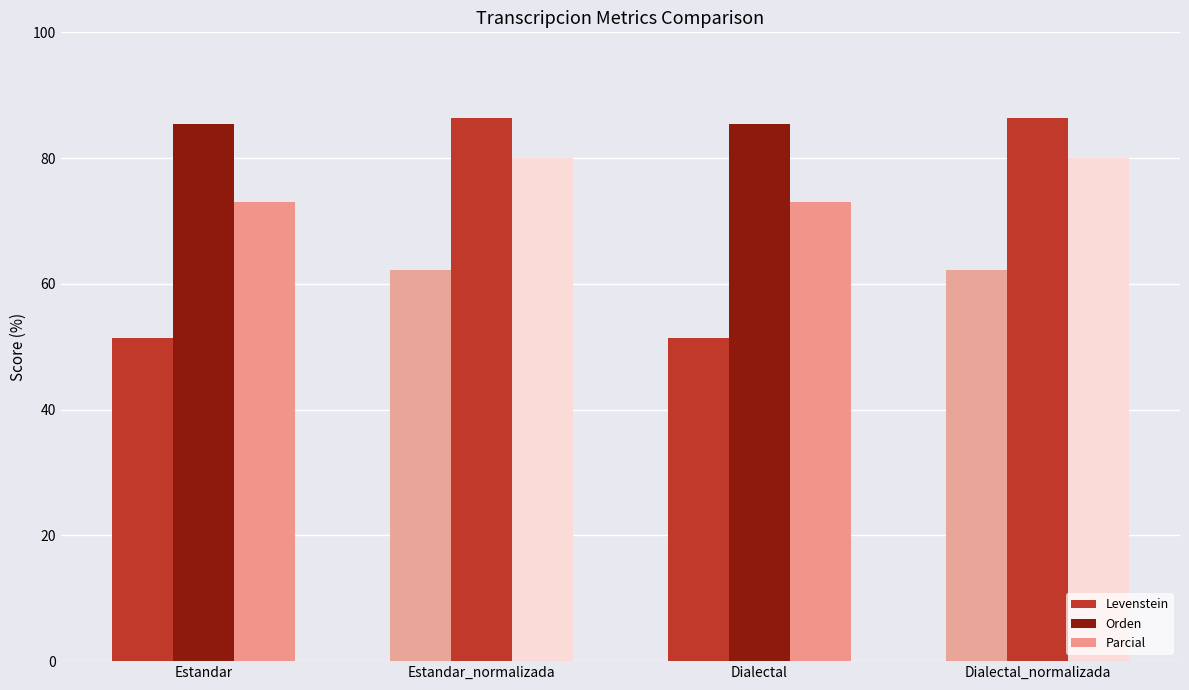

Reading left to right, transcribe all the data shown in this chart.

Levenstein: 51.4	62.3	51.4	62.3
Orden: 85.4	86.4	85.4	86.4
Parcial: 73.1	80.0	73.1	80.0